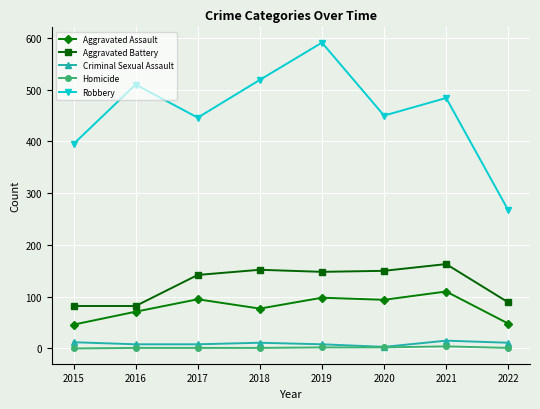

The value of Aggravated Battery at 2021 is 99. True or false?

False